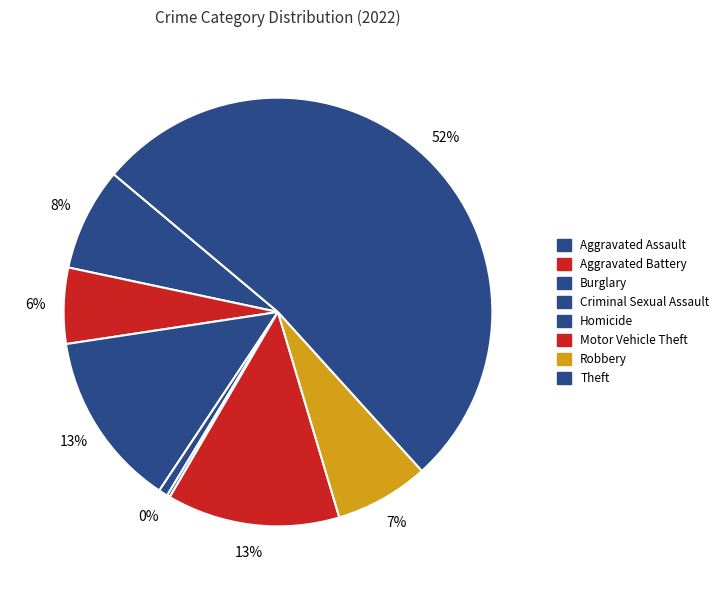

What percentage is NOT represented by Aggravated Battery?

94.3%